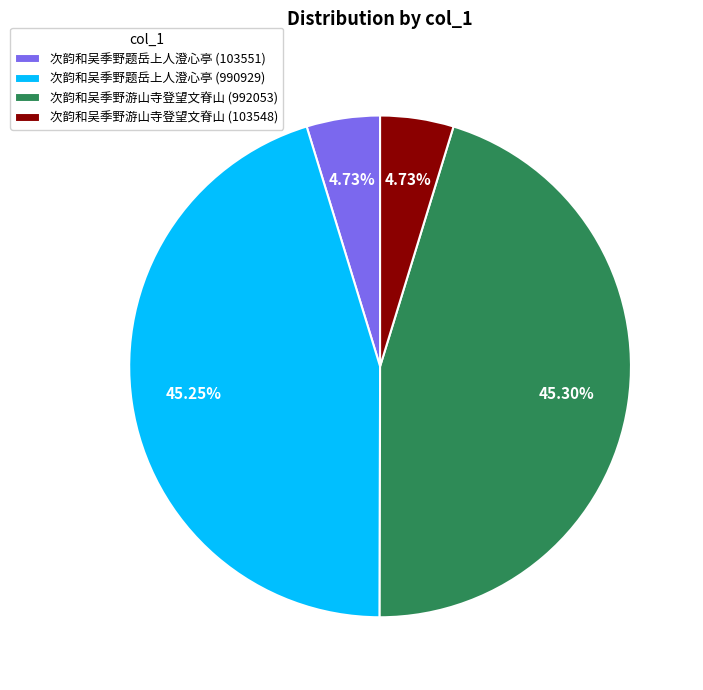

To the nearest percent, what portion does 次韵和吴季野题岳上人澄心亭 (990929) represent?

45%